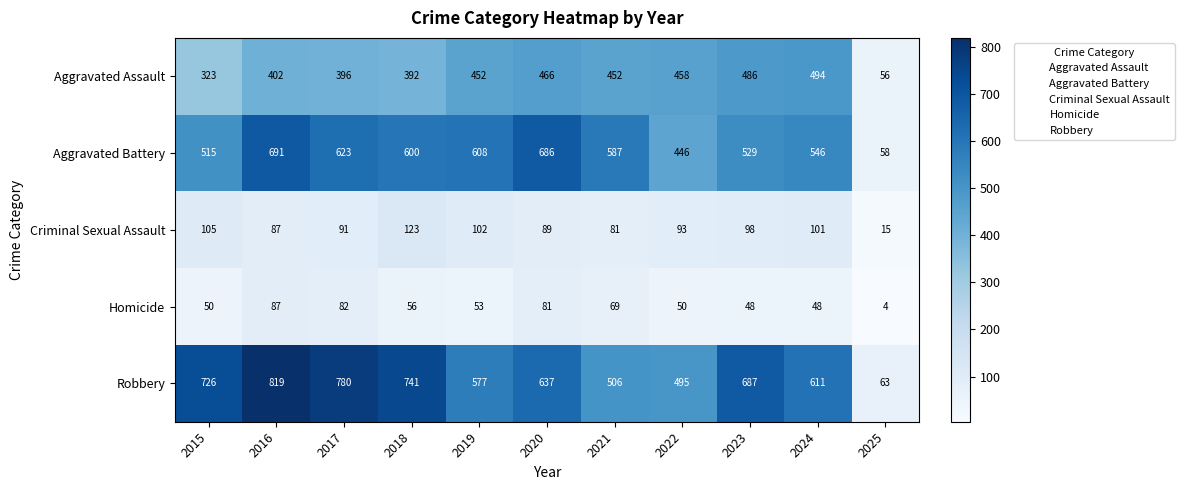

At 2022, list the series in order from smallest to largest.

Homicide, Criminal Sexual Assault, Aggravated Battery, Aggravated Assault, Robbery